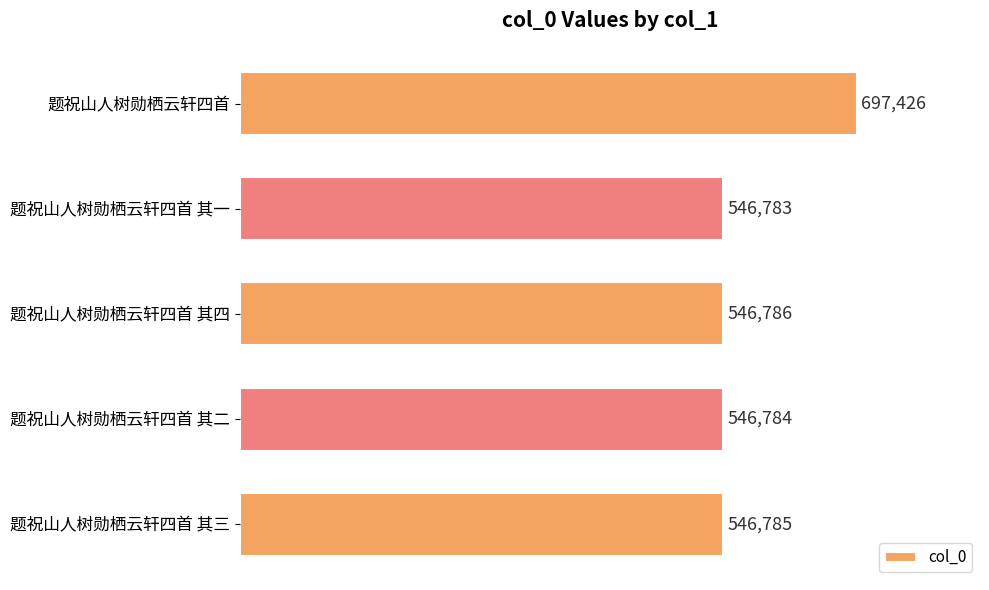

Reading top to bottom, what are all the values shown in this chart?

题祝山人树勋栖云轩四首=697426	题祝山人树勋栖云轩四首 其一=546783	题祝山人树勋栖云轩四首 其四=546786	题祝山人树勋栖云轩四首 其二=546784	题祝山人树勋栖云轩四首 其三=546785